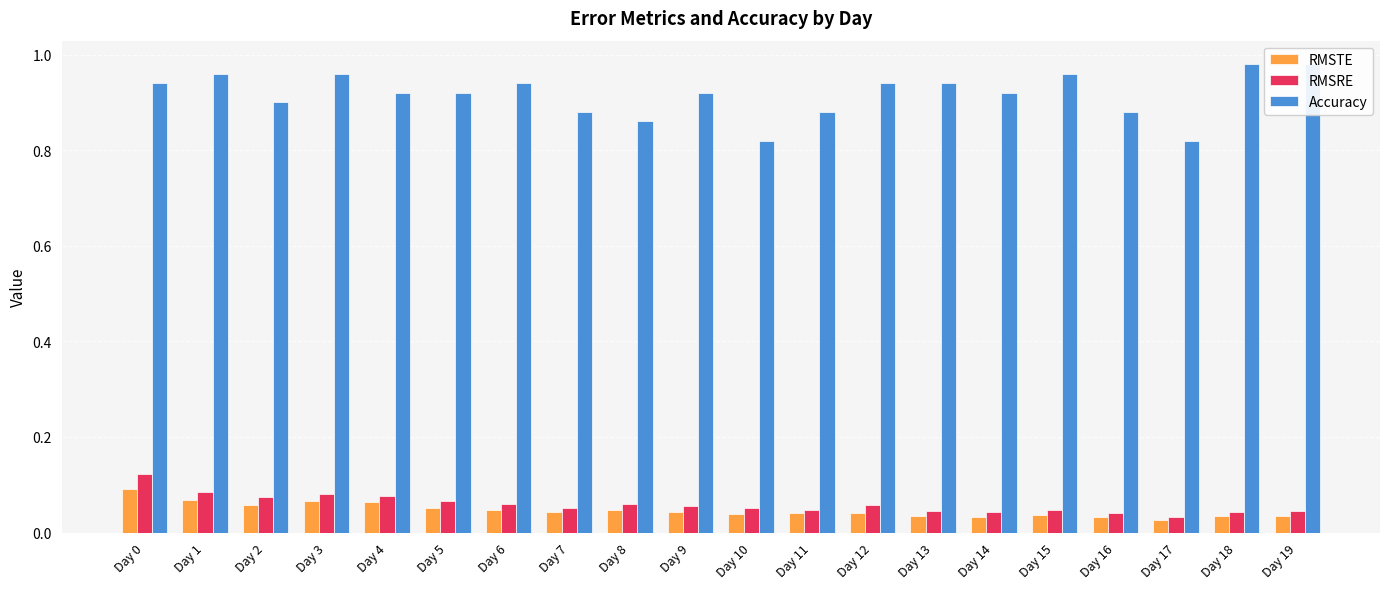

Reading right to left, what are all the values shown in this chart?

RMSTE: 0.0	0.0	0.0	0.0	0.0	0.0	0.0	0.0	0.0	0.0	0.0	0.0	0.0	0.0	0.1	0.1	0.1	0.1	0.1	0.1
RMSRE: 0.0	0.0	0.0	0.0	0.0	0.0	0.0	0.1	0.0	0.1	0.1	0.1	0.1	0.1	0.1	0.1	0.1	0.1	0.1	0.1
Accuracy: 1.0	1.0	0.8	0.9	1.0	0.9	0.9	0.9	0.9	0.8	0.9	0.9	0.9	0.9	0.9	0.9	1.0	0.9	1.0	0.9